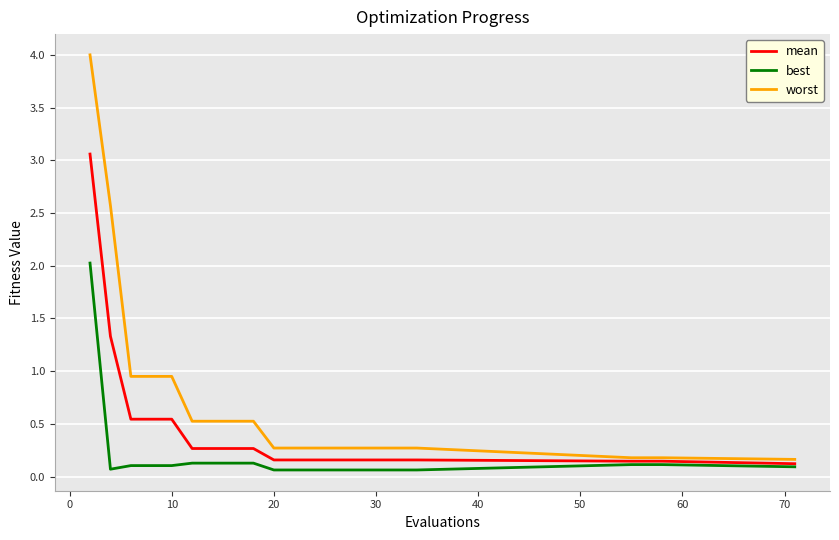

What are all the series names shown in the legend?

mean, best, worst